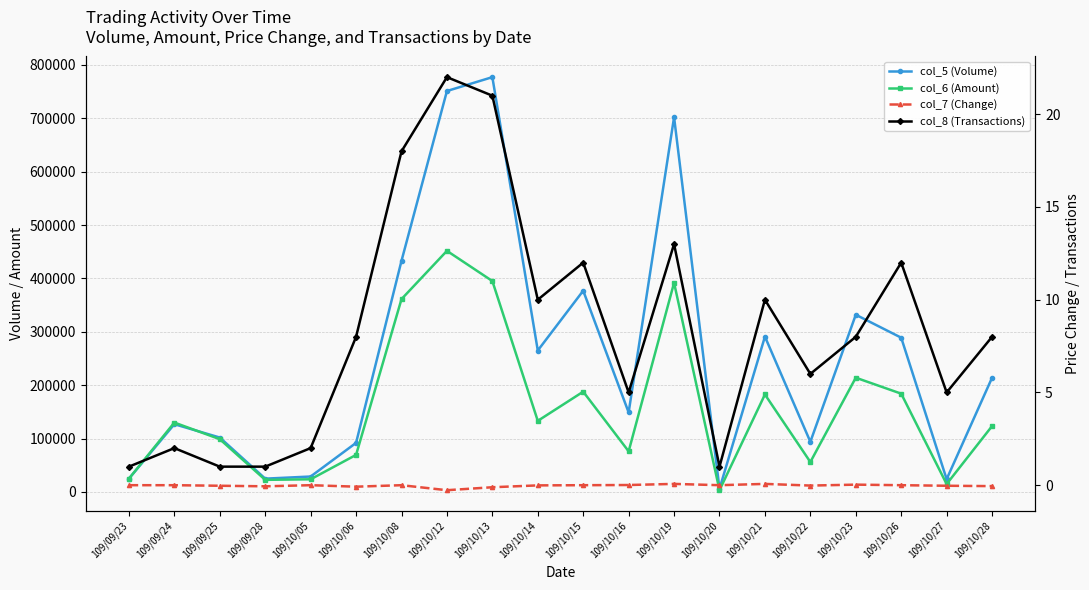

Which label corresponds to the largest value in the chart?

109/10/13